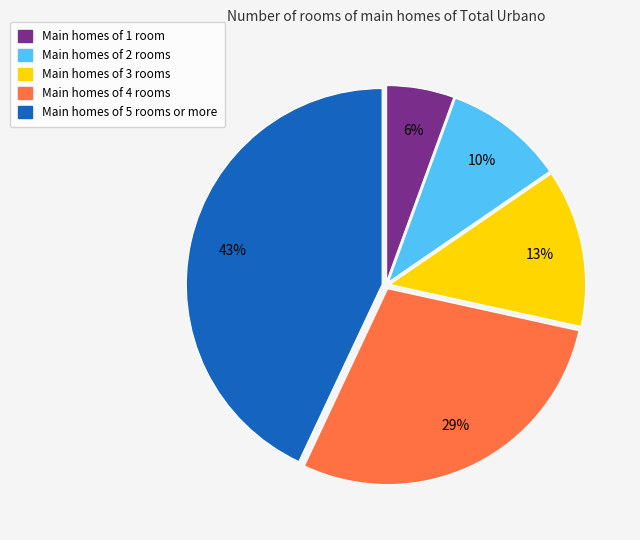

To the nearest percent, what is the difference between the largest and smallest slice percentages?

37%